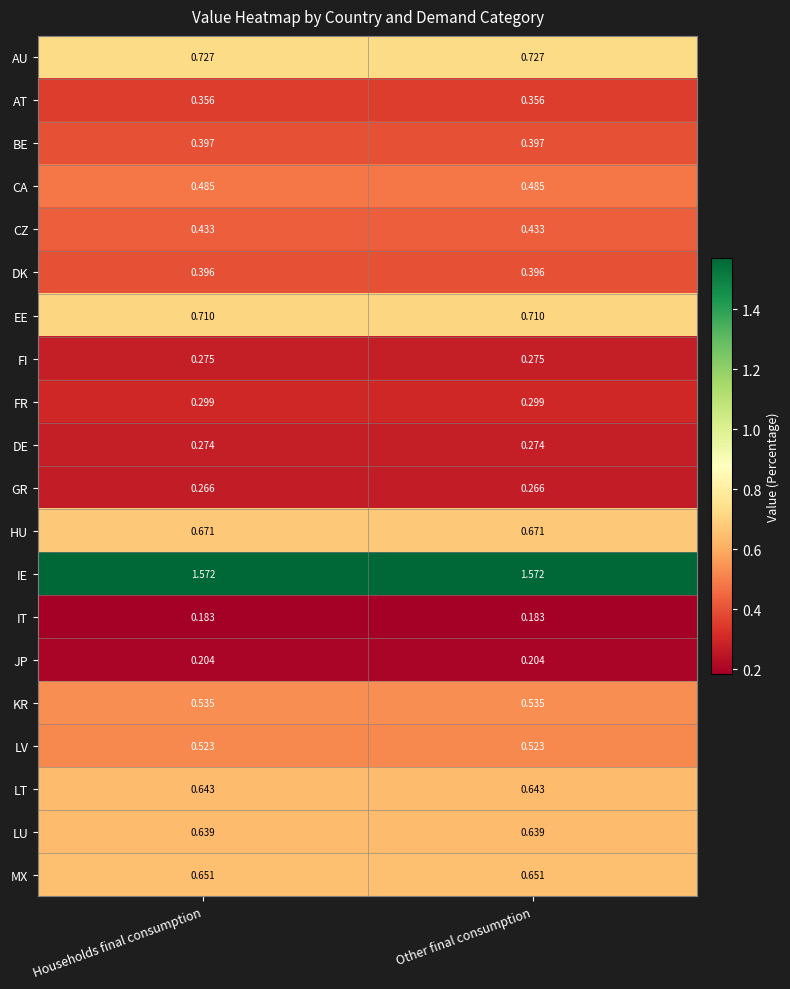

At how many categories does at least one series exceed 1?

2